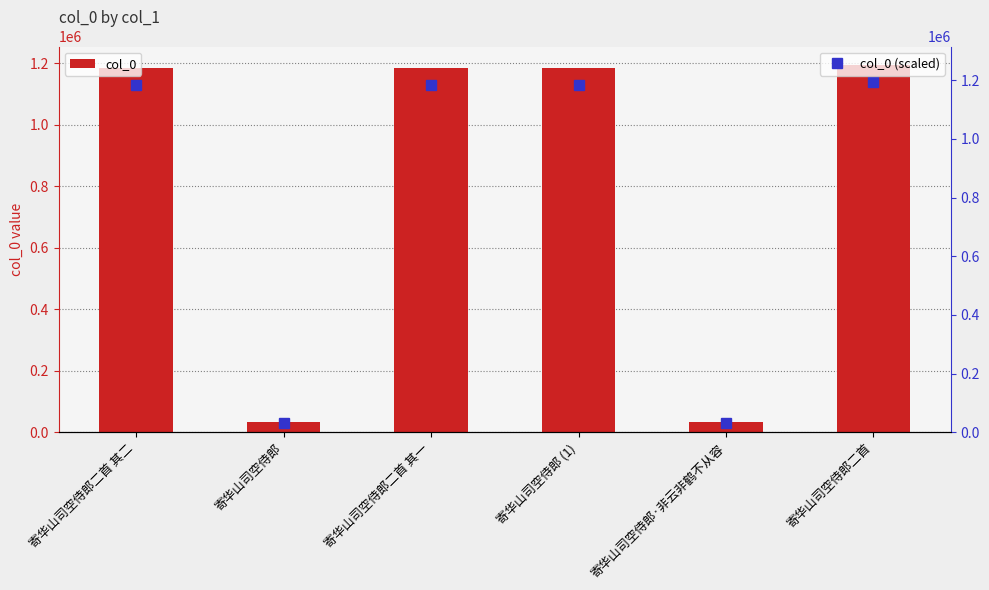

What is the sum of all col_0 values?

4815529